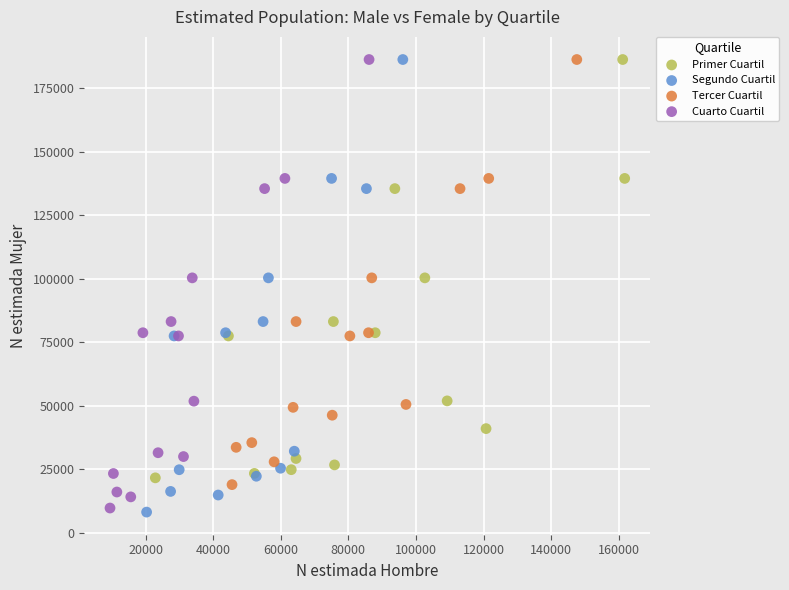

What are all the series names shown in the legend?

Primer Cuartil, Segundo Cuartil, Tercer Cuartil, Cuarto Cuartil